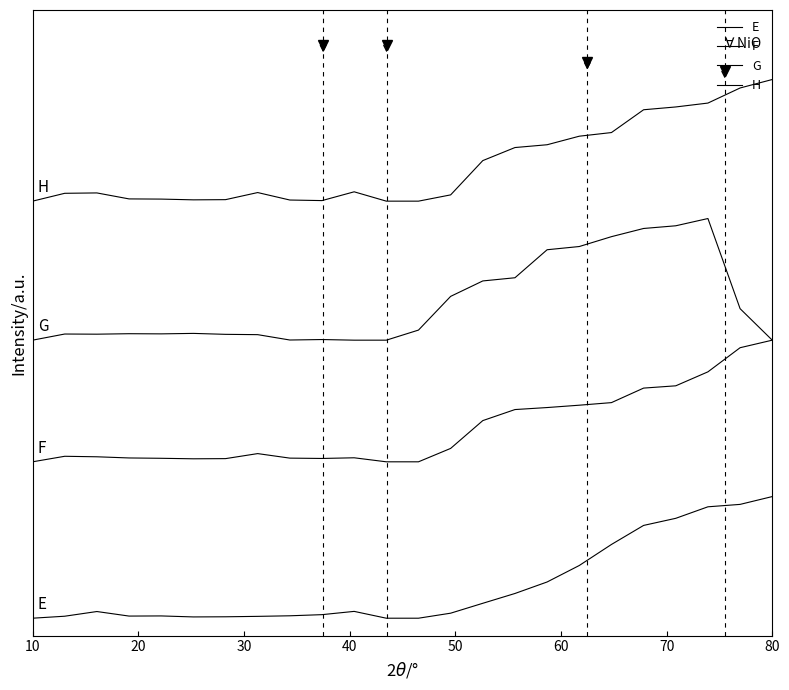

Does the chart display data point markers on the line(s)?

No